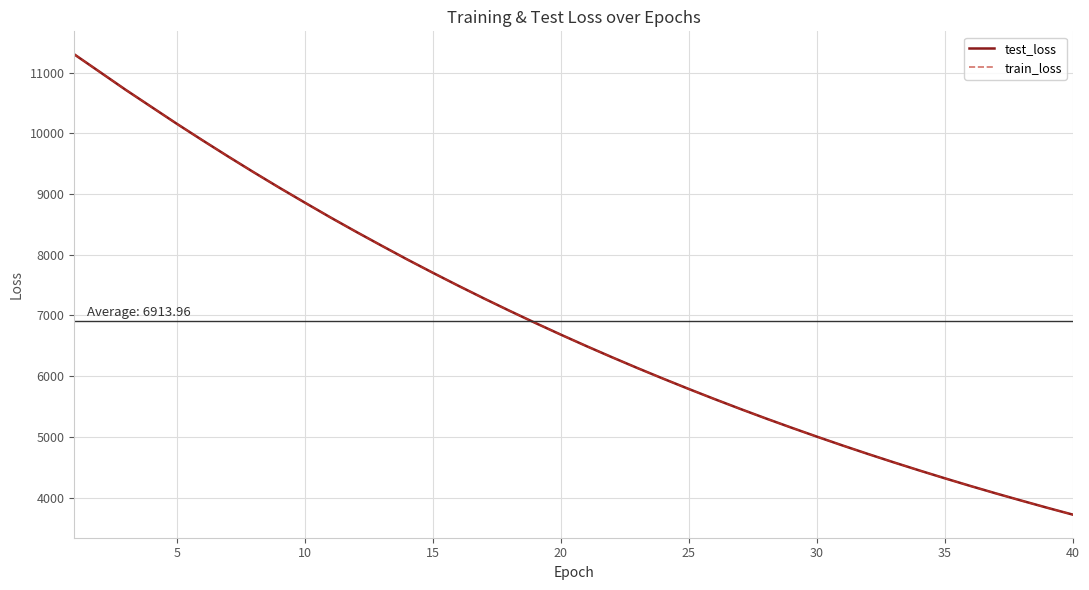

Which series has the widest spread of values?

train_loss